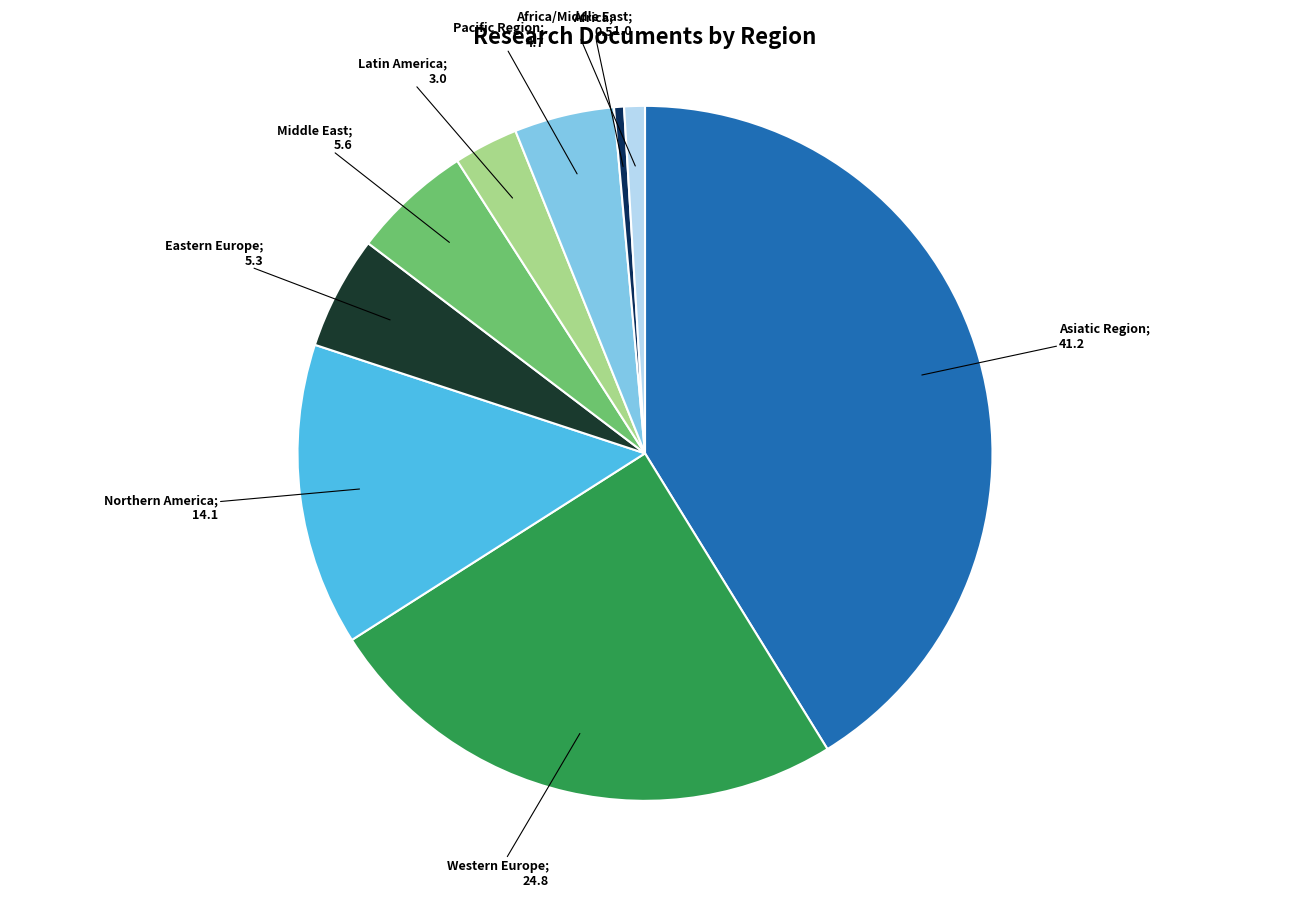

Does any single category account for the majority?

No